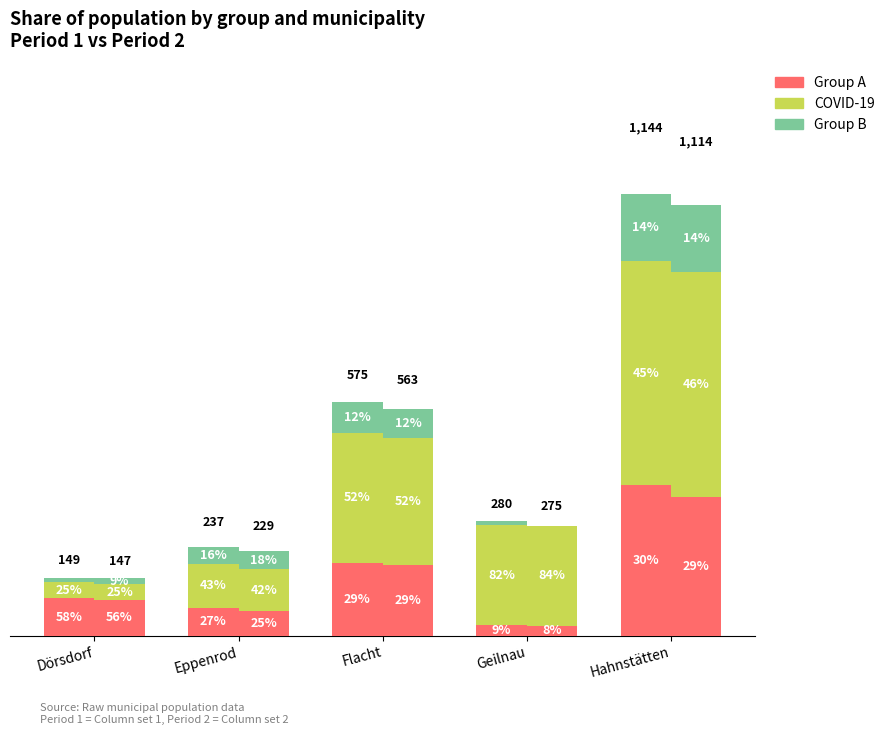

Count the number of data series in this chart.

3